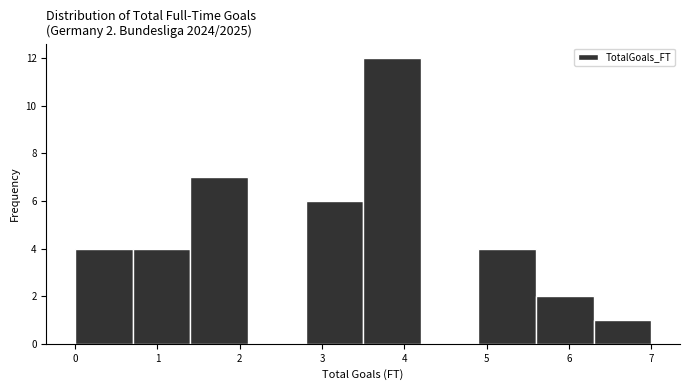

Over which range of the x-axis is the bar tallest?

3.5 to 4.2